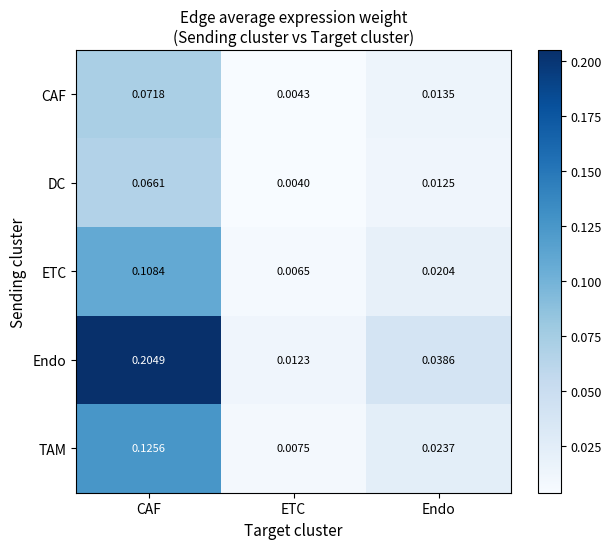

Which series has the largest total across all categories?

Endo